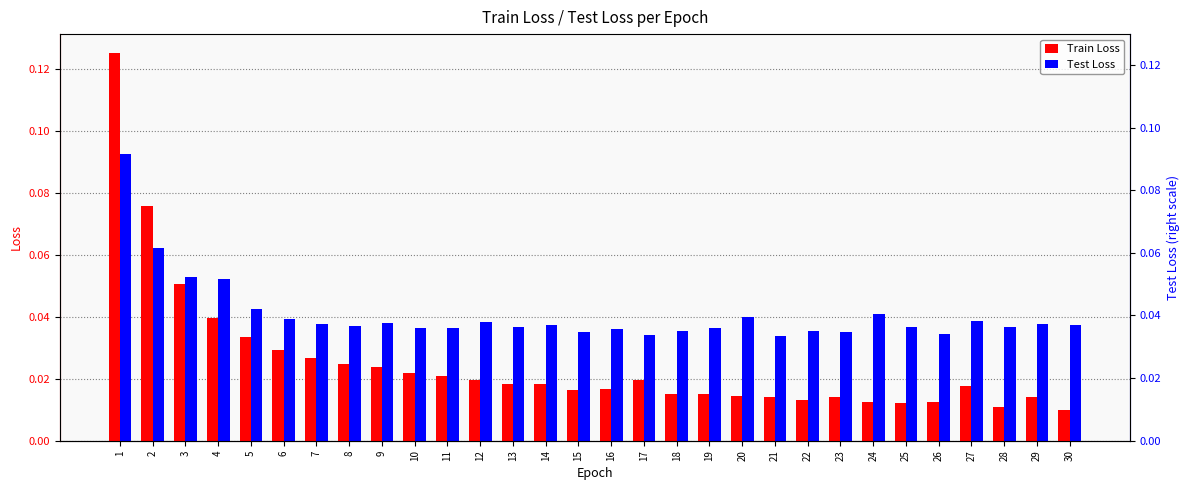

At which category does the chart reach its minimum across all series?

30